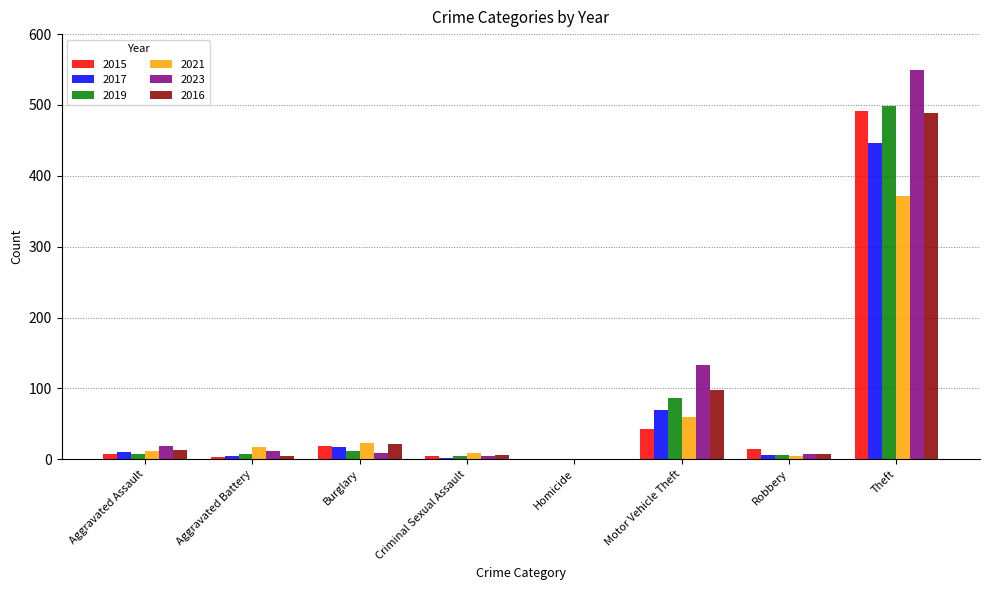

Which series has the widest spread of values?

2023